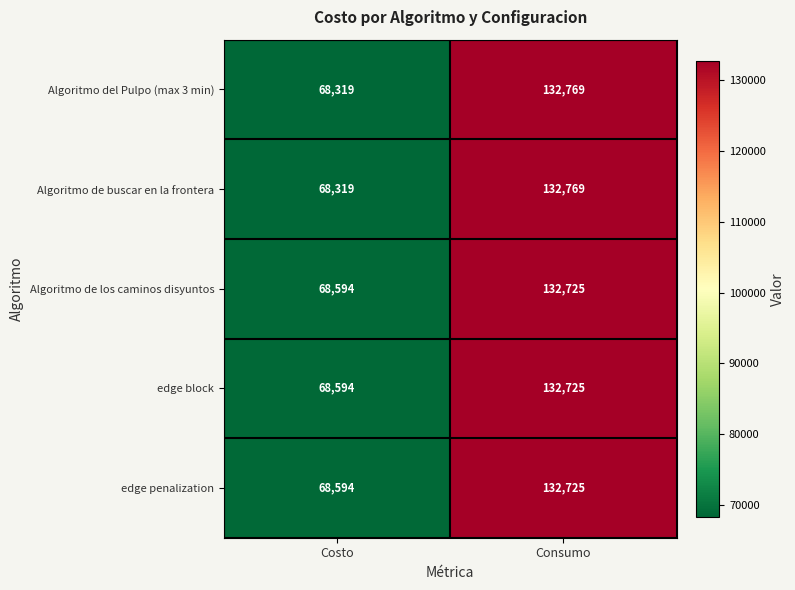

What is the sum of all edge penalization values?

201319